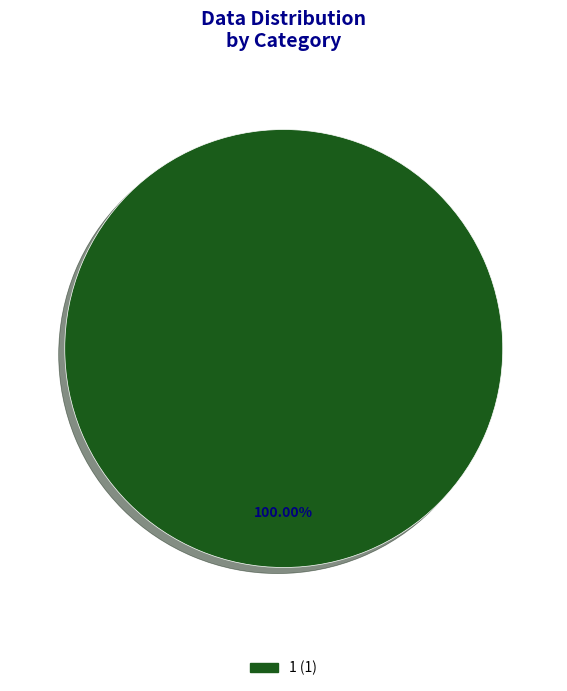

Is there a majority slice in this chart?

Yes